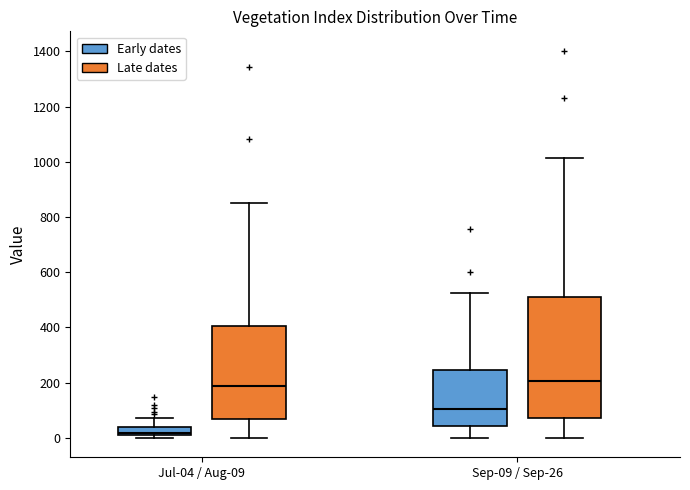

Where does the lower whisker of the box for Sep-09 / Sep-26 (Late dates) end on the y-axis? The values are not printed on the chart, so give them approximately, as read against the axis.

0